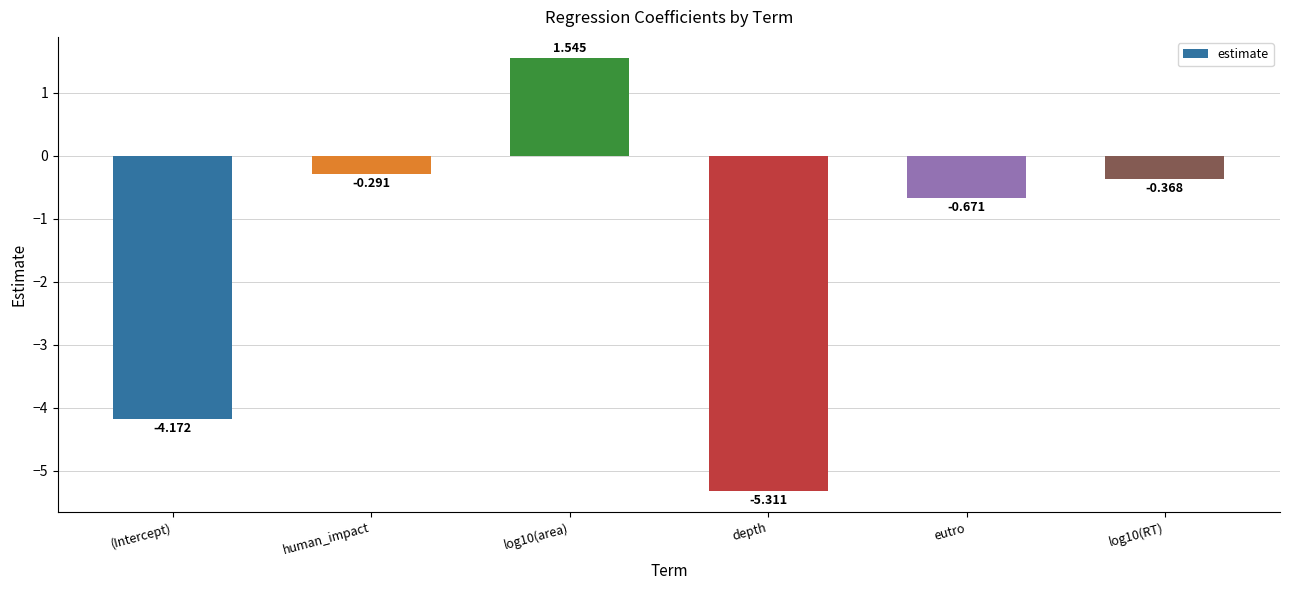

How many values are below 0?

5